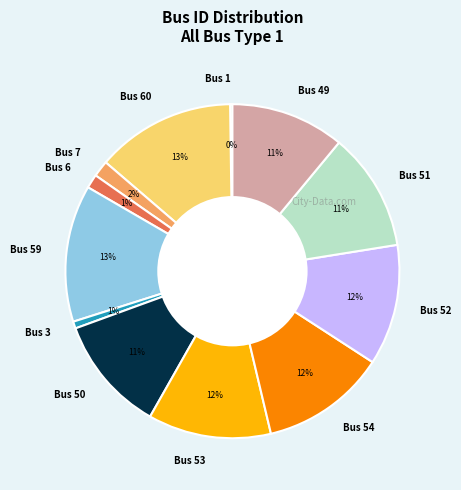

To the nearest percent, what portion does Bus 3 represent?

1%